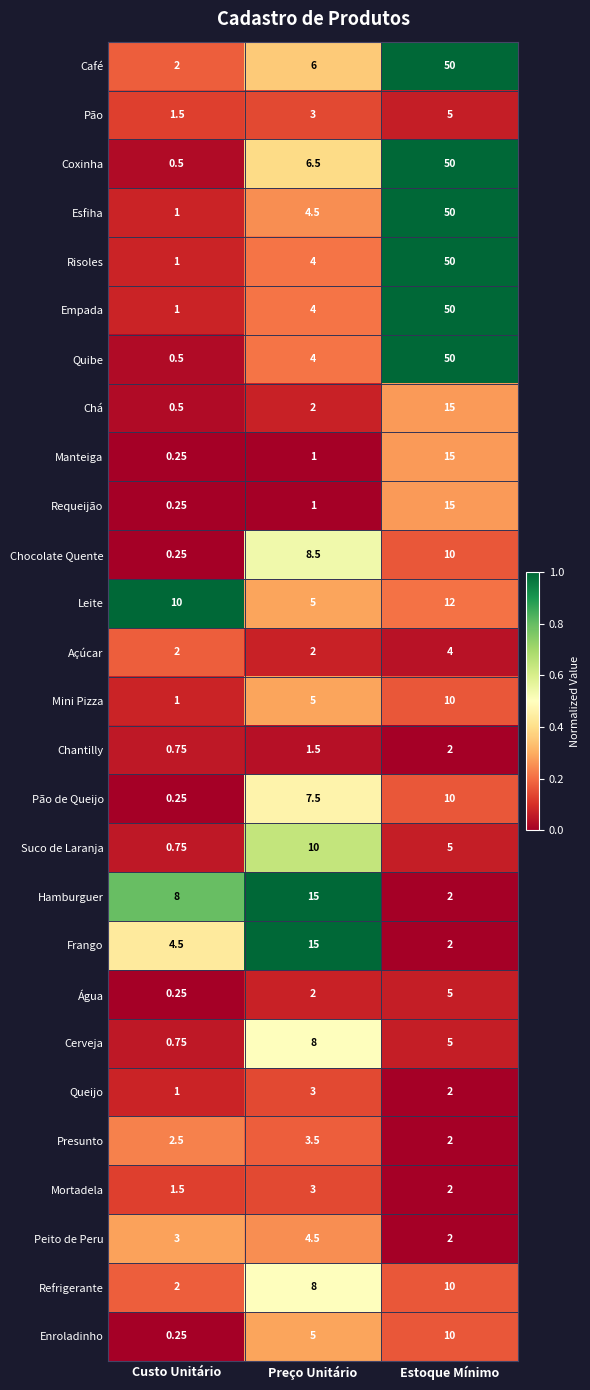

Between Custo Unitário and Preço Unitário, which series saw the biggest shift?

Frango